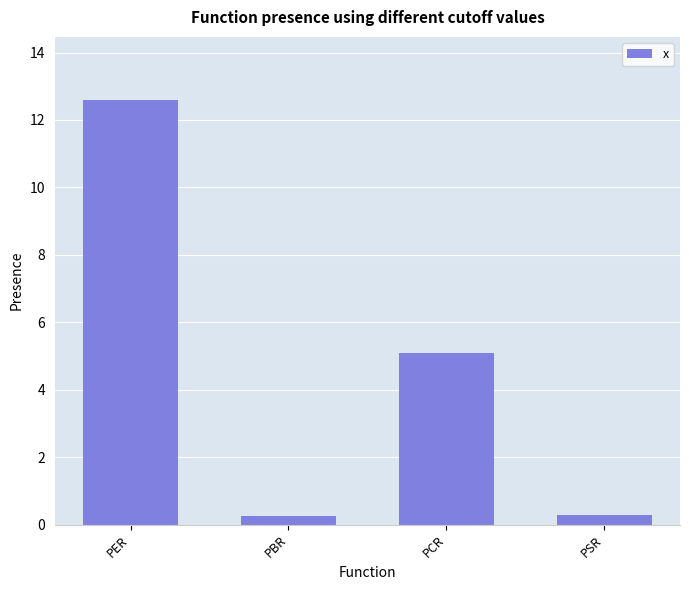

What is the change in value from PBR to PCR?

+4.8